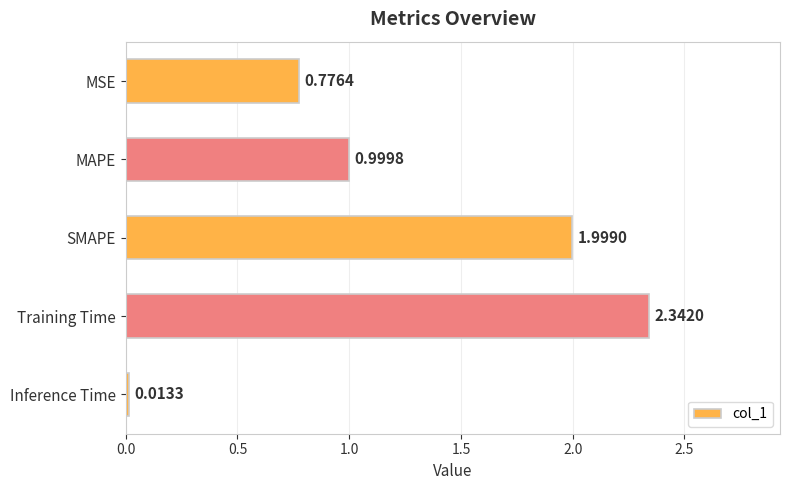

What is the change in value from SMAPE to Inference Time?

-2.0